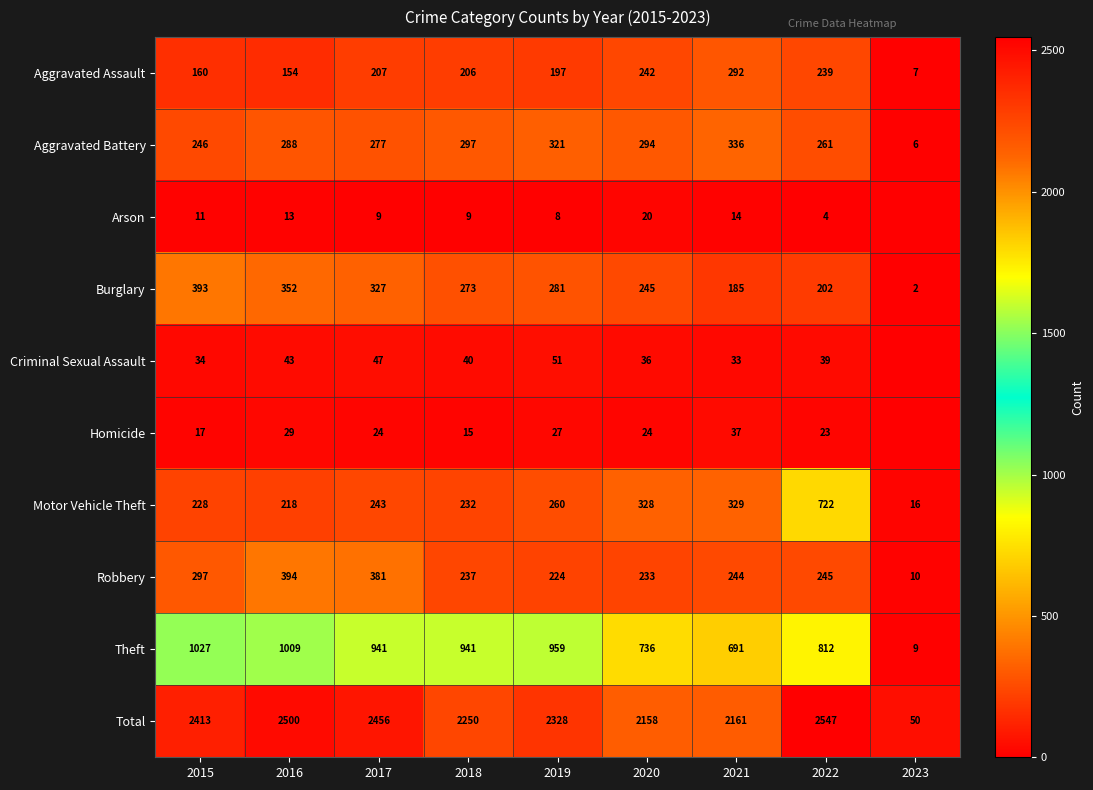

What is the spread (max minus min) of values at 2015?

2402